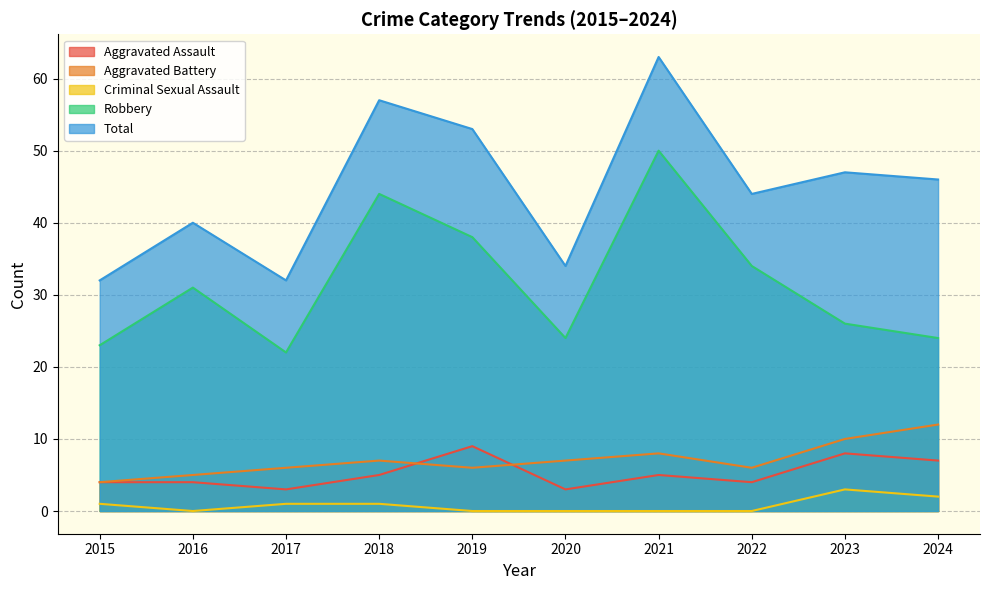

In Aggravated Assault, how many points are lower than both neighbors (excluding endpoints)?

3